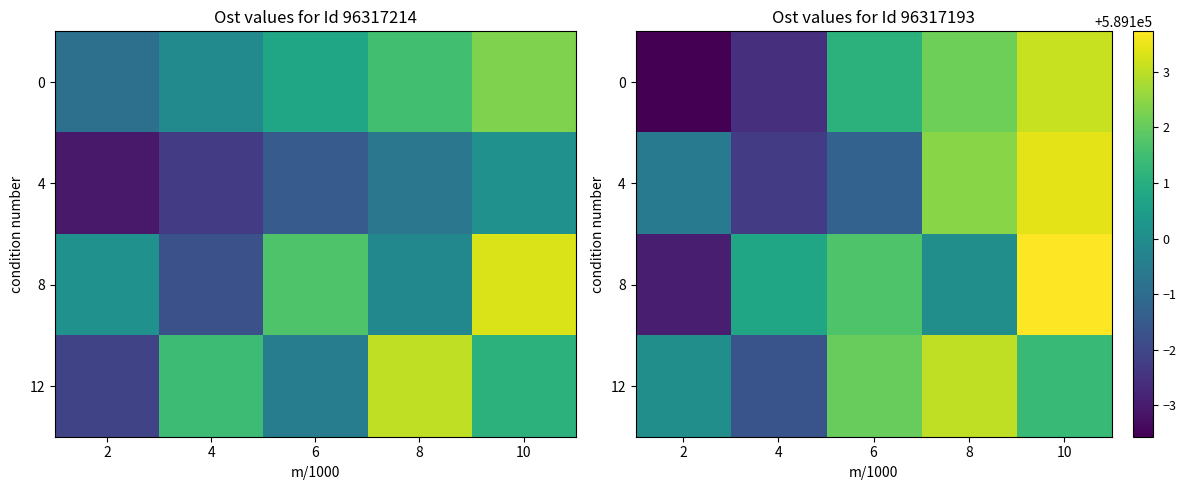

Count the number of categories in the chart.

5